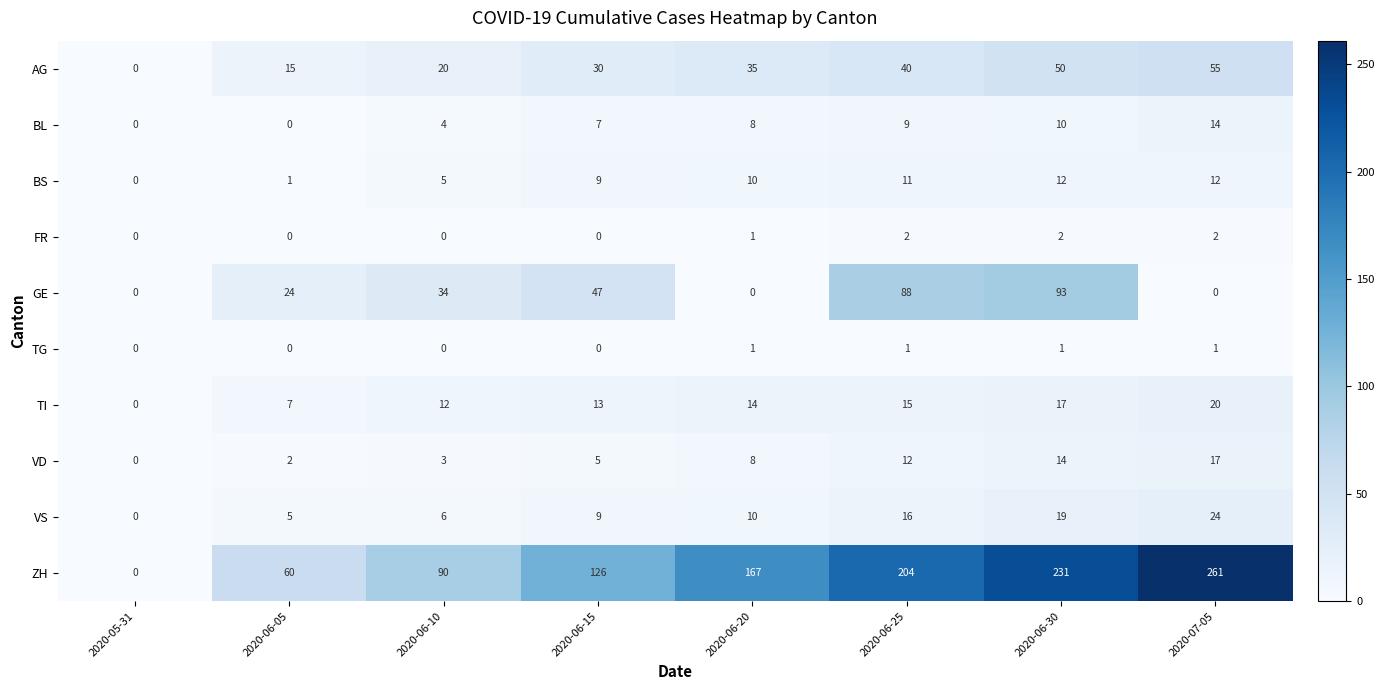

Which series has the largest total across all categories?

ZH